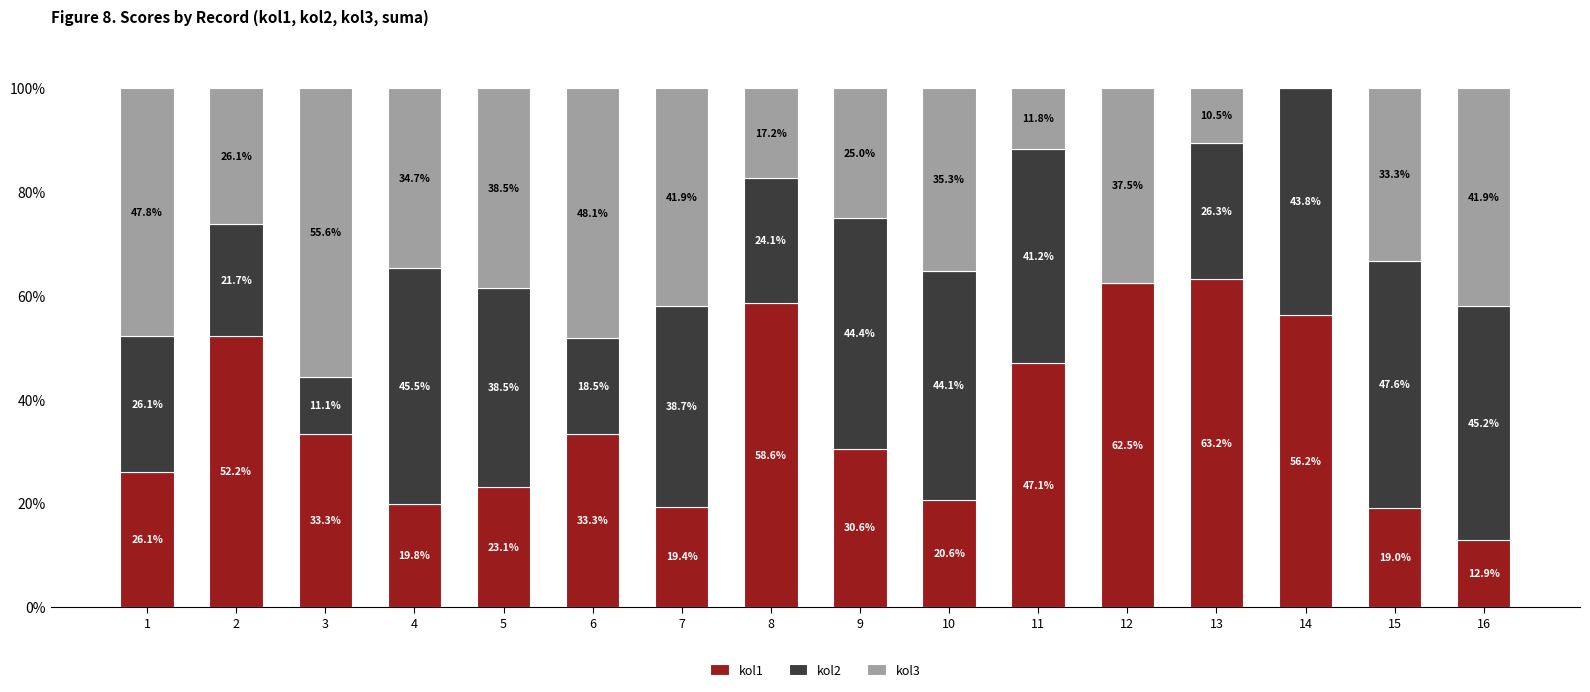

The value of kol1 at 15 is 19.0. True or false?

True